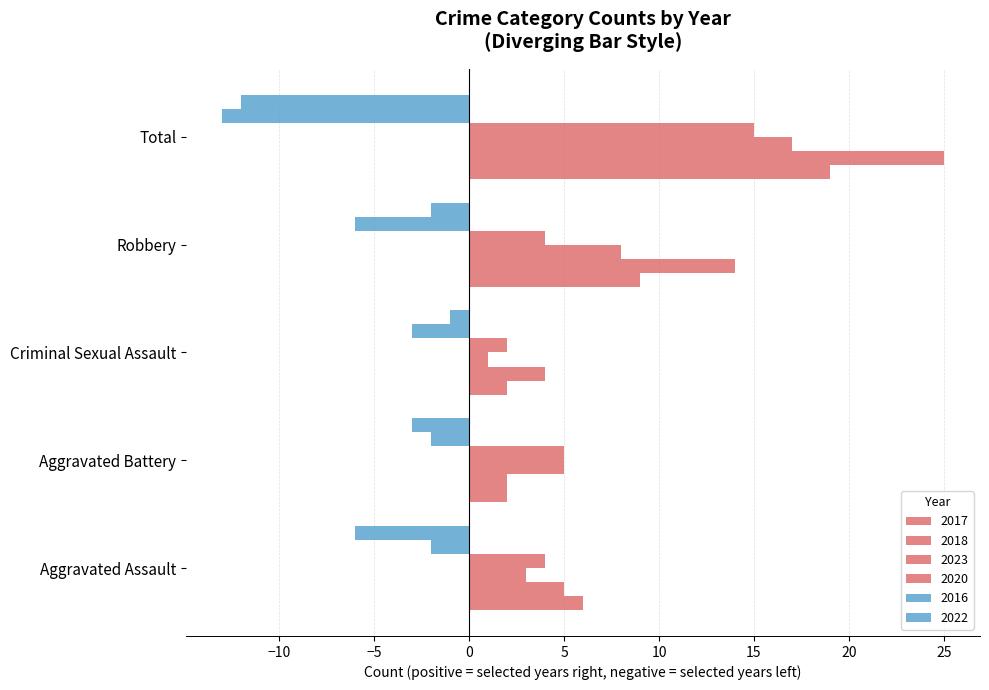

How many distinct data groups are displayed?

6